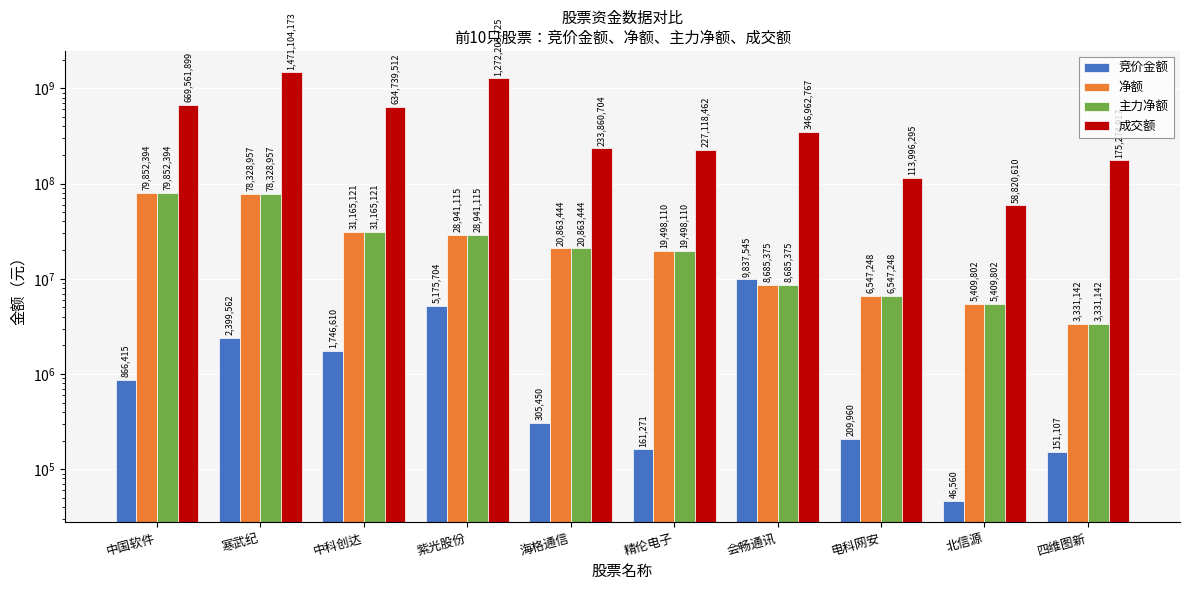

What is the difference between the maximum and minimum values in the 竞价金额 series?

9790985